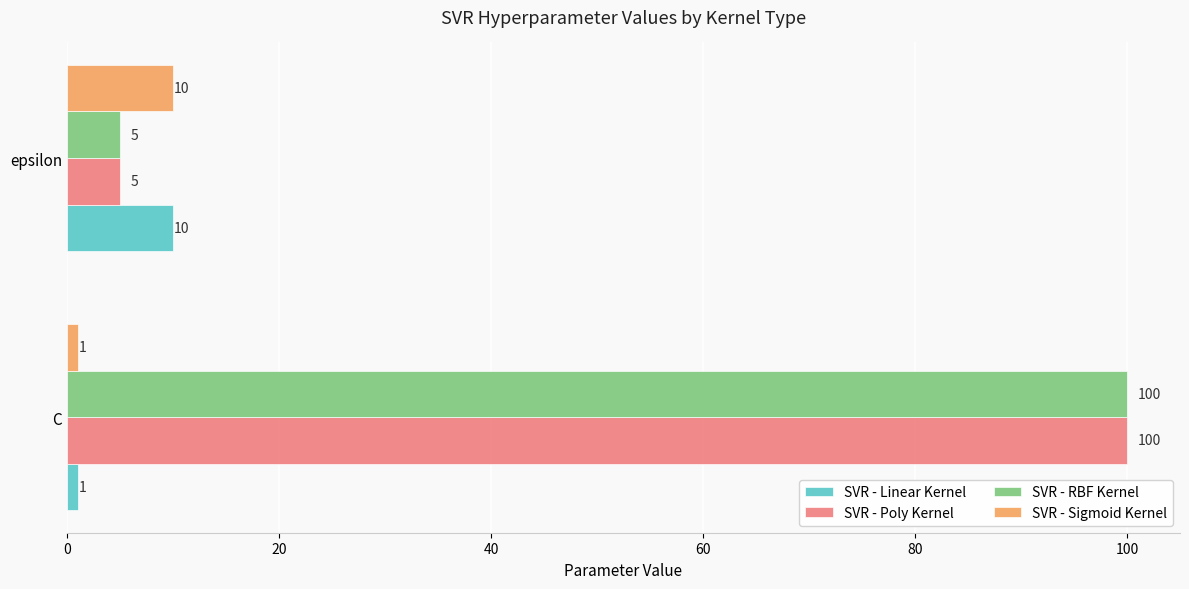

What is the lowest value of the SVR - Poly Kernel series?

5